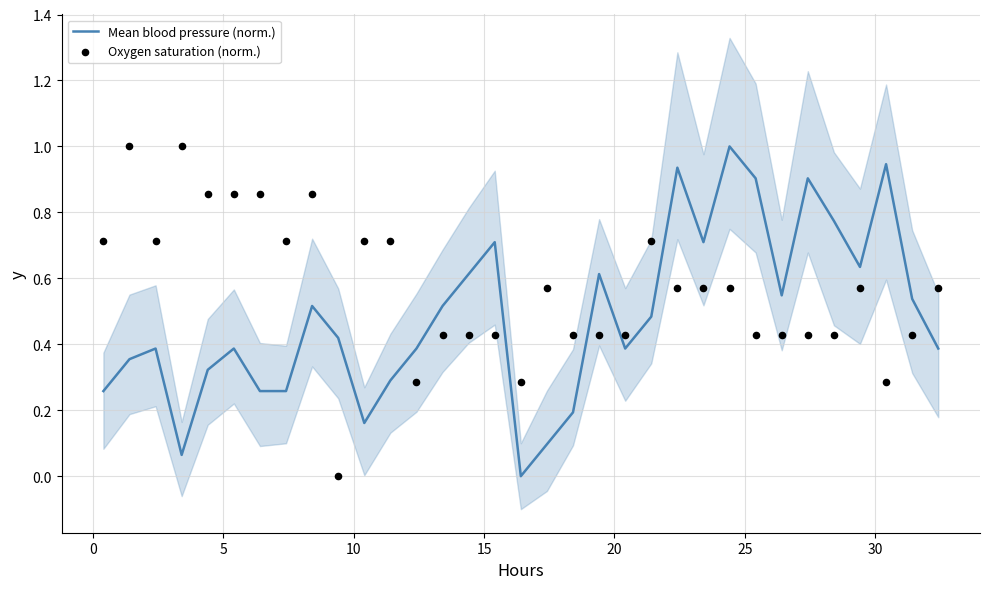

What is the total value across all series at 15?

1.2